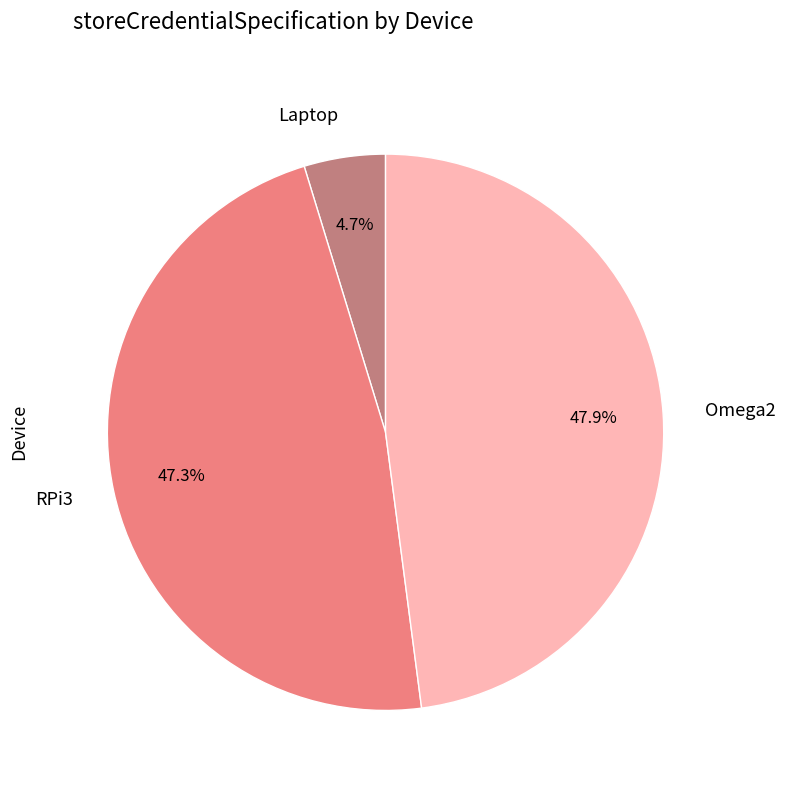

Is the sum of Laptop and RPi3 greater than half?

Yes